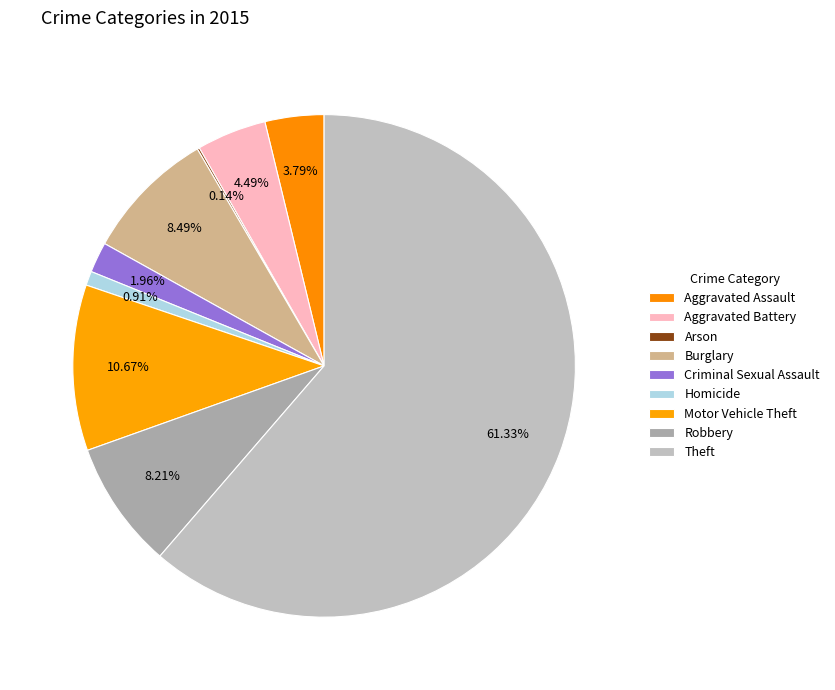

Rank the categories by value from lowest to highest.

Arson, Homicide, Criminal Sexual Assault, Aggravated Assault, Aggravated Battery, Robbery, Burglary, Motor Vehicle Theft, Theft